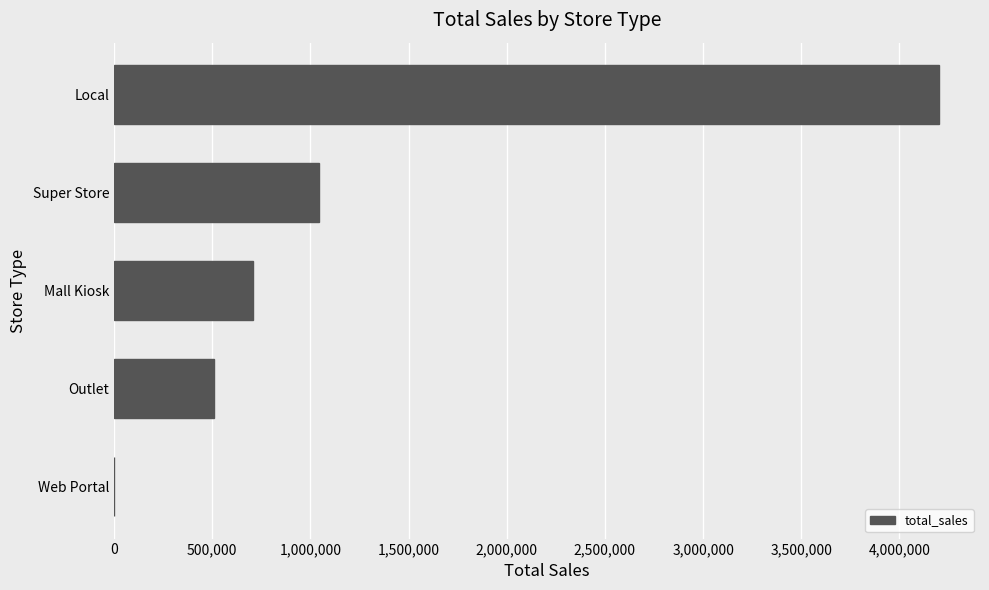

How many categories are shown in the chart?

5